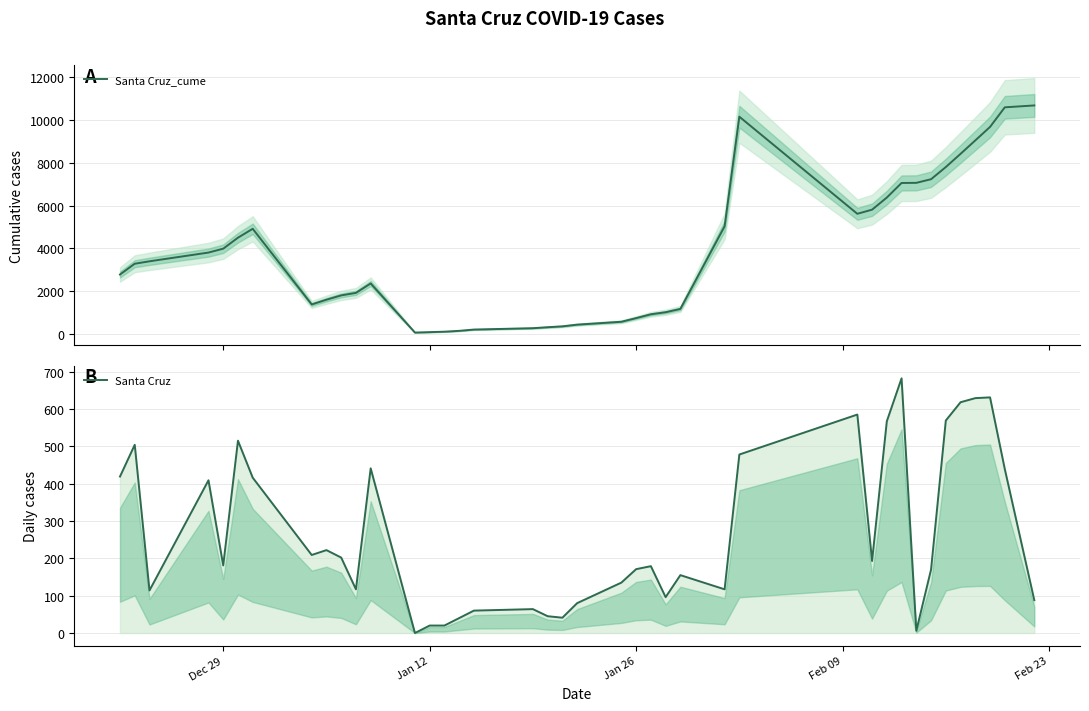

List the series in order of their overall mean, highest first.

Santa Cruz_cume, Santa Cruz